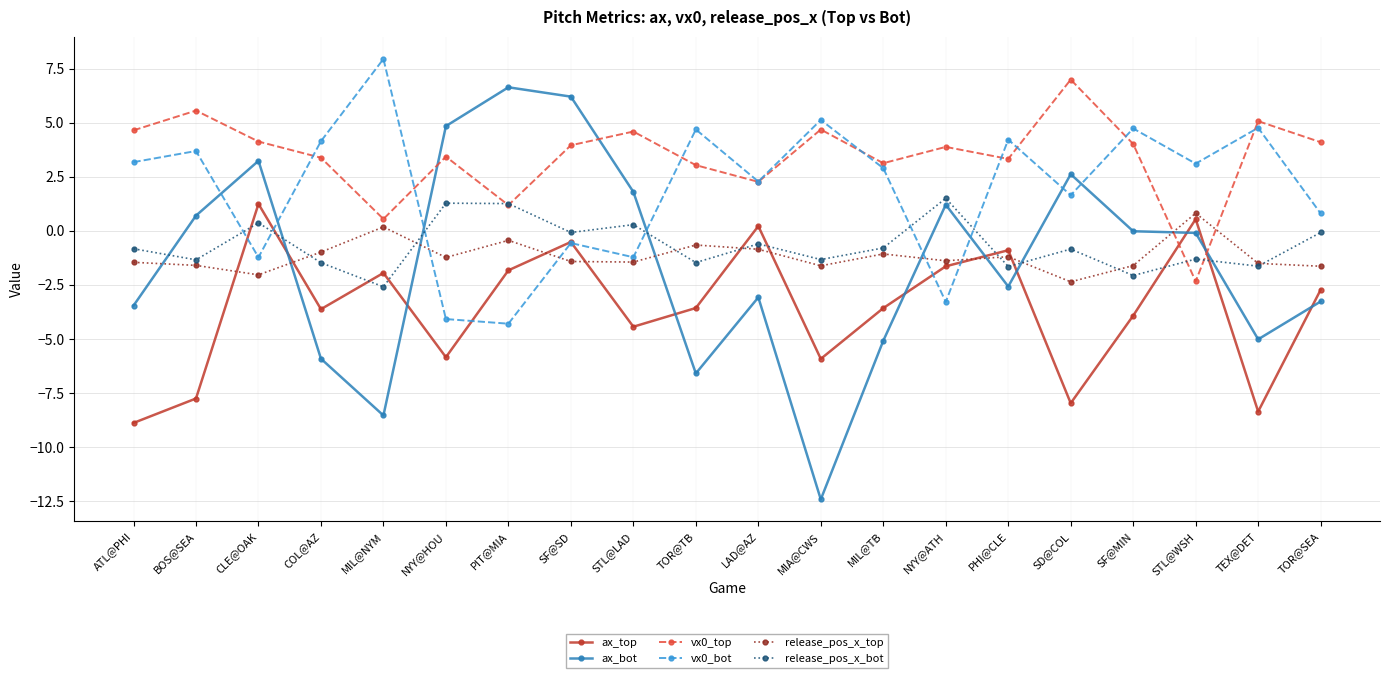

How many lines are shown in the chart?

6